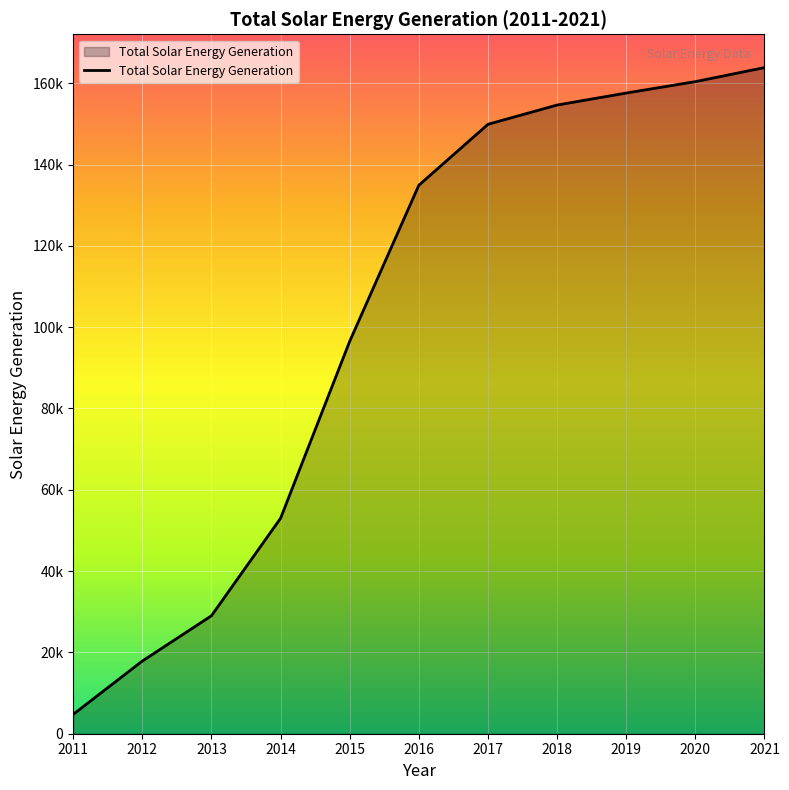

Does the chart display data point markers on the line(s)?

No